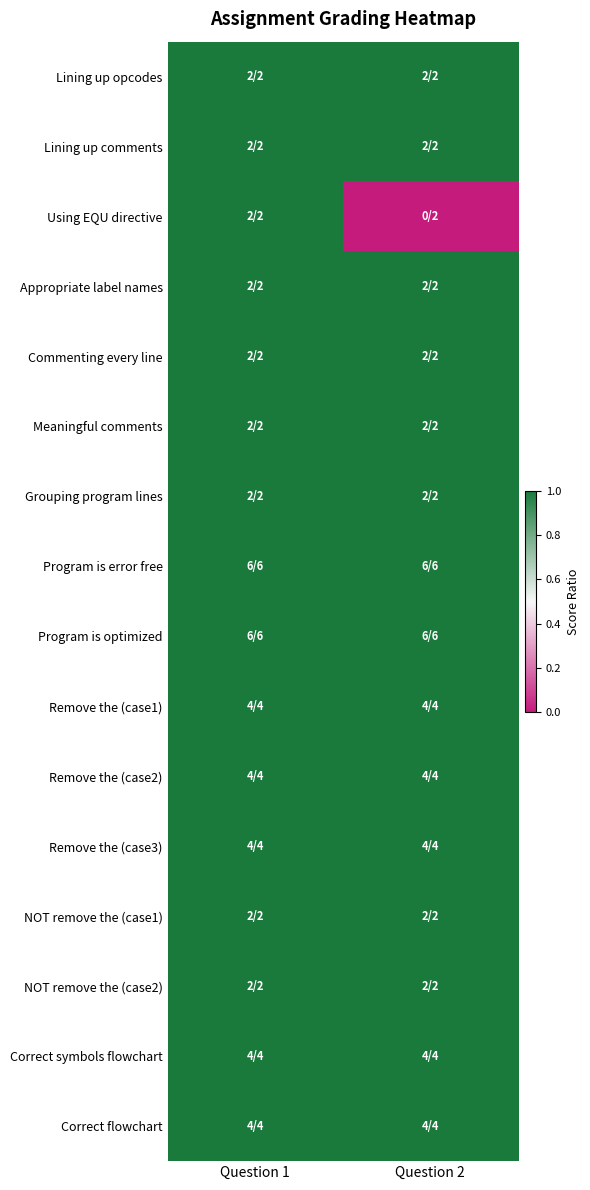

Reading left to right, extract all data points from this chart.

Lining up opcodes: Question 1=1	Question 2=1
Lining up comments: Question 1=1	Question 2=1
Using EQU directive: Question 1=1	Question 2=0
Appropriate label names: Question 1=1	Question 2=1
Commenting every line: Question 1=1	Question 2=1
Meaningful comments: Question 1=1	Question 2=1
Grouping program lines: Question 1=1	Question 2=1
Program is error free: Question 1=1	Question 2=1
Program is optimized: Question 1=1	Question 2=1
Remove the (case1): Question 1=1	Question 2=1
Remove the (case2): Question 1=1	Question 2=1
Remove the (case3): Question 1=1	Question 2=1
NOT remove the (case1): Question 1=1	Question 2=1
NOT remove the (case2): Question 1=1	Question 2=1
Correct symbols flowchart: Question 1=1	Question 2=1
Correct flowchart: Question 1=1	Question 2=1